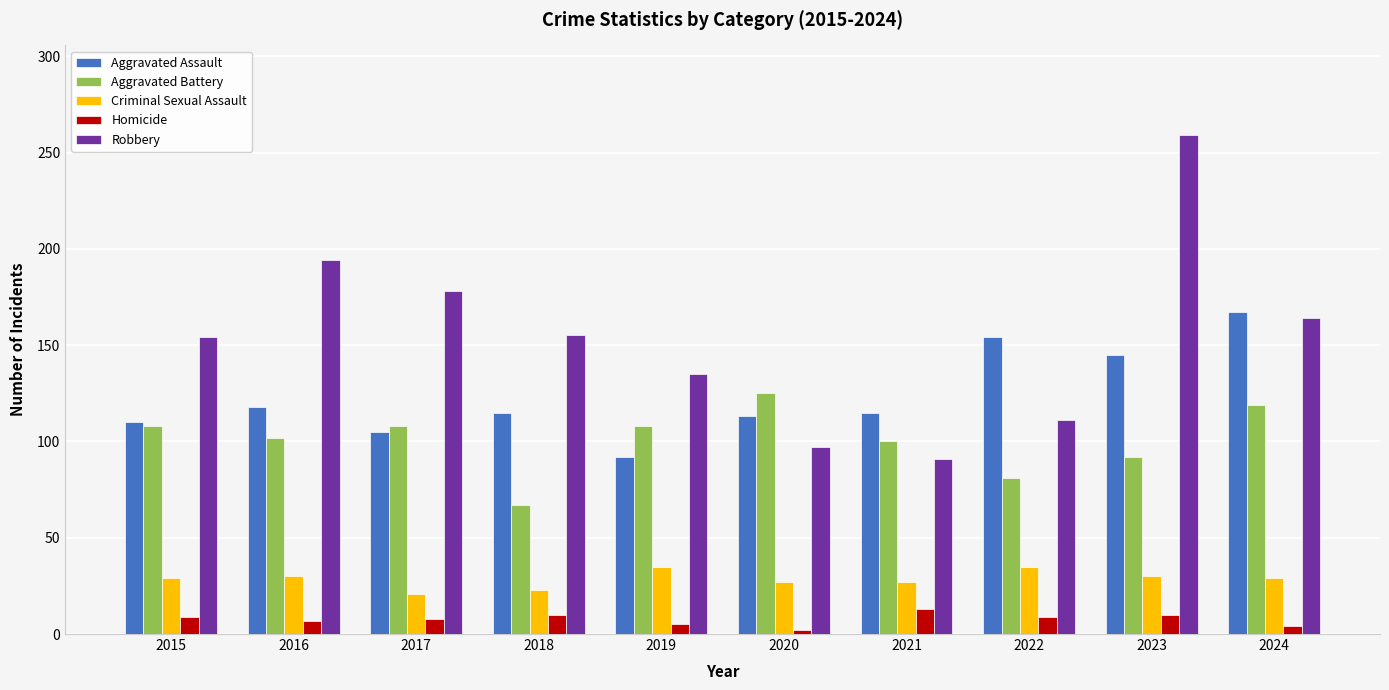

Which series has the largest total across all categories?

Robbery